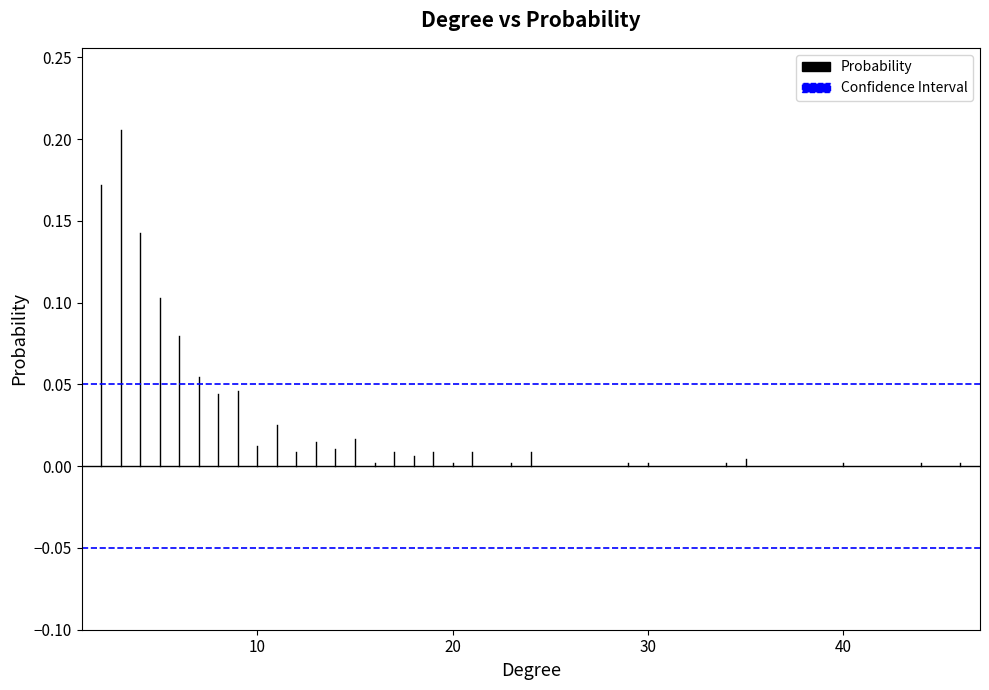

At which category does the chart reach its peak across all series?

3